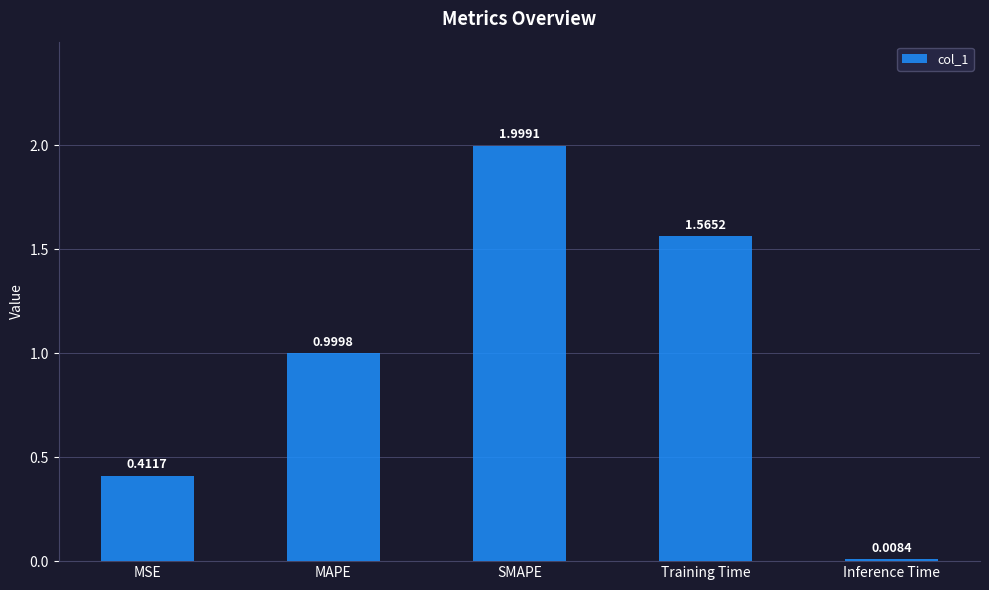

Rank the categories by value from highest to lowest.

SMAPE, Training Time, MAPE, MSE, Inference Time